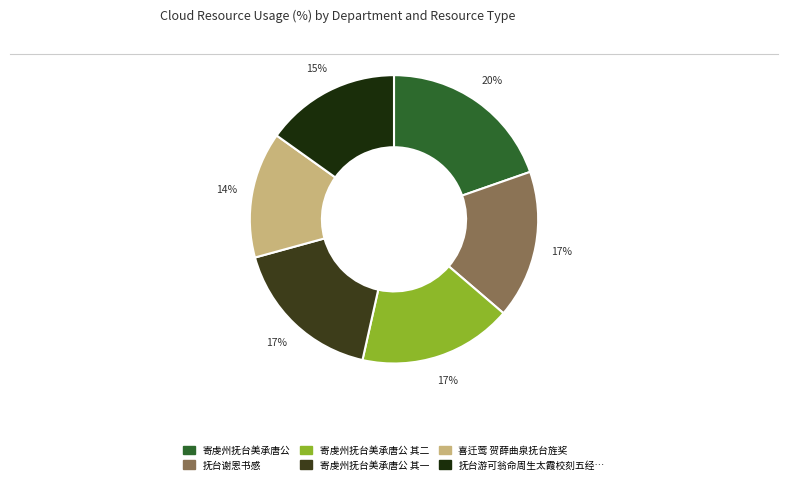

Does any single category account for the majority?

No